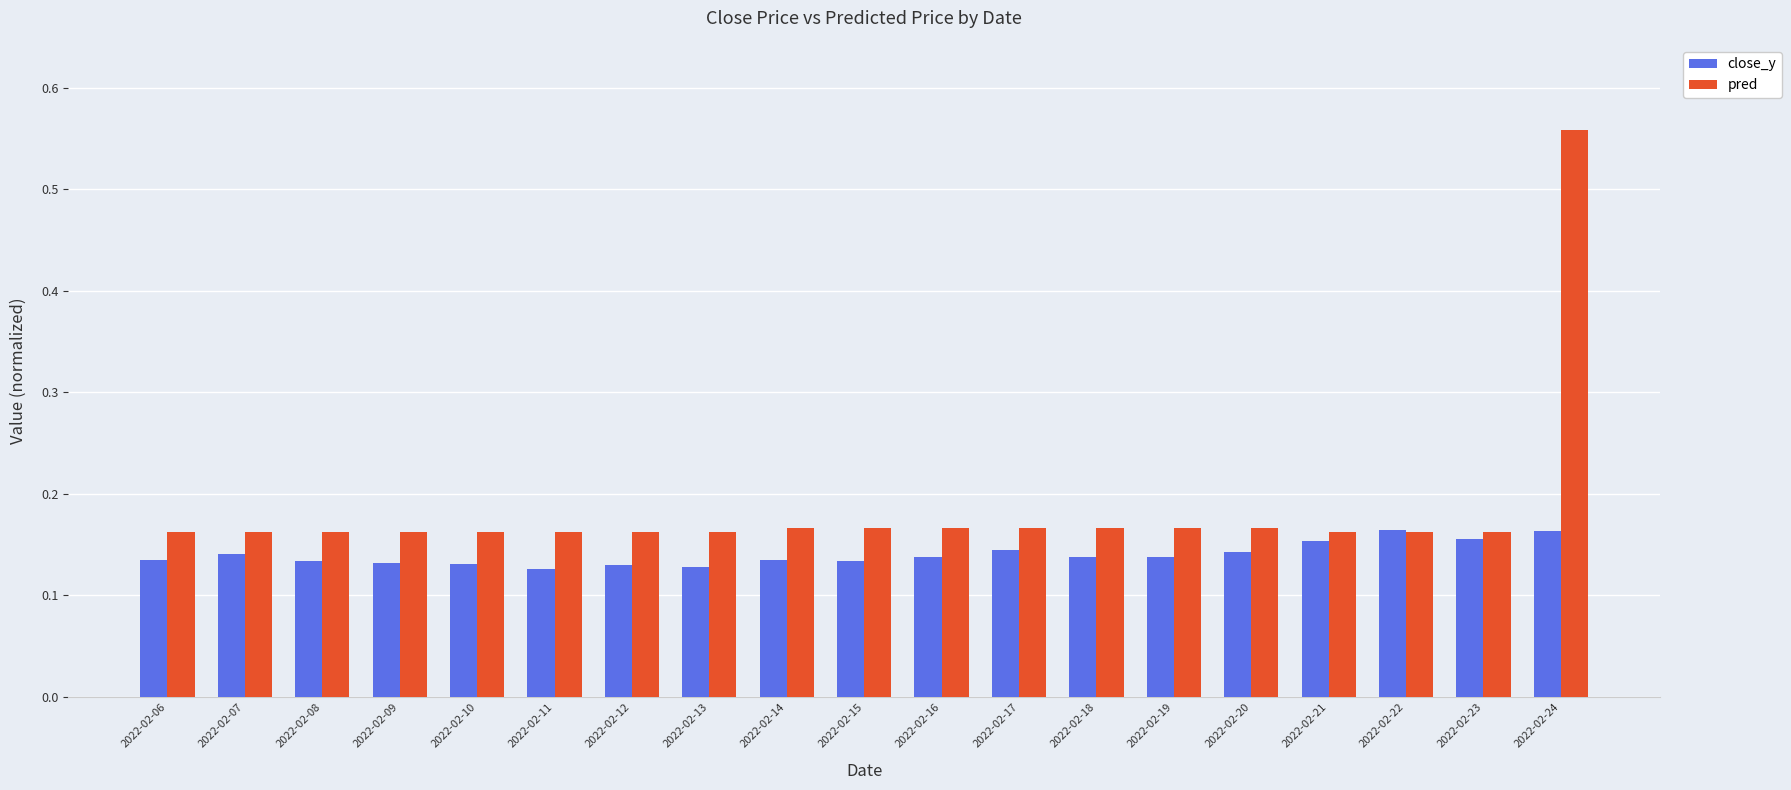

Is it true that close_y equals 0.2 at 2022-02-14?

False